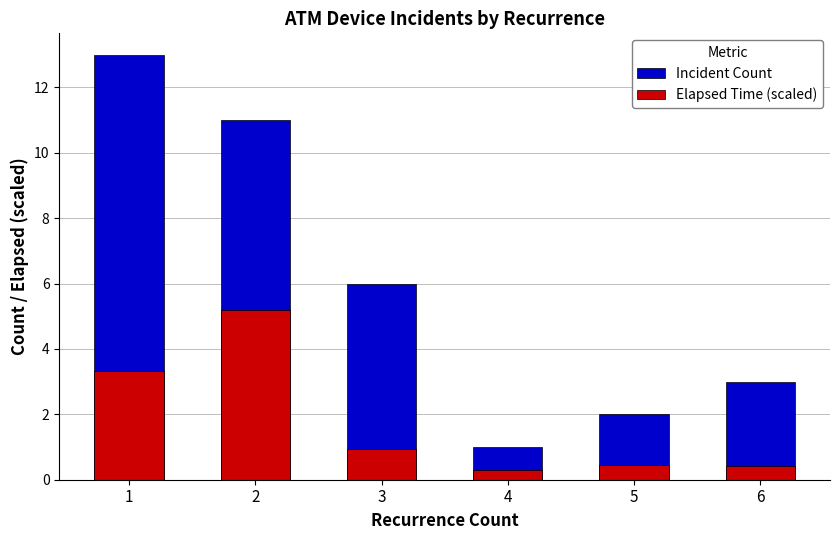

What is the value of the Incident Count bar at the 1st from the left?

13.0